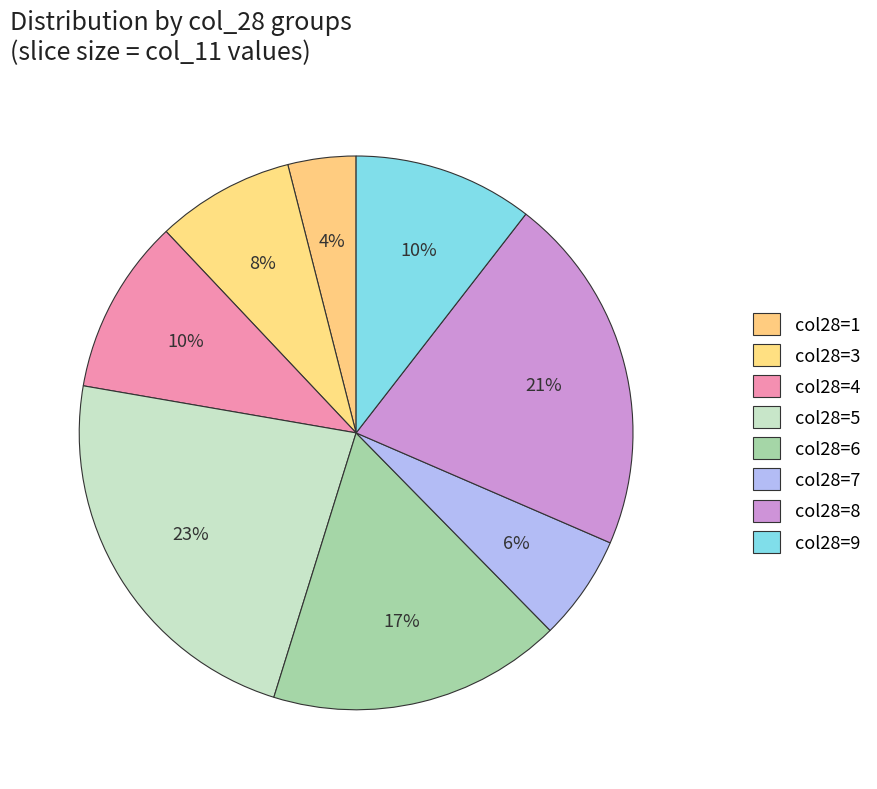

How many slices are in this pie chart?

8